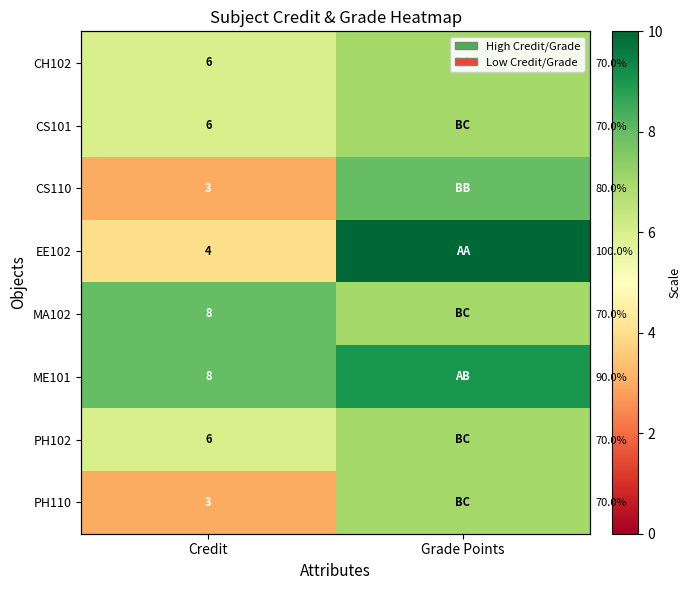

Which label corresponds to the largest value in the chart?

Grade Points